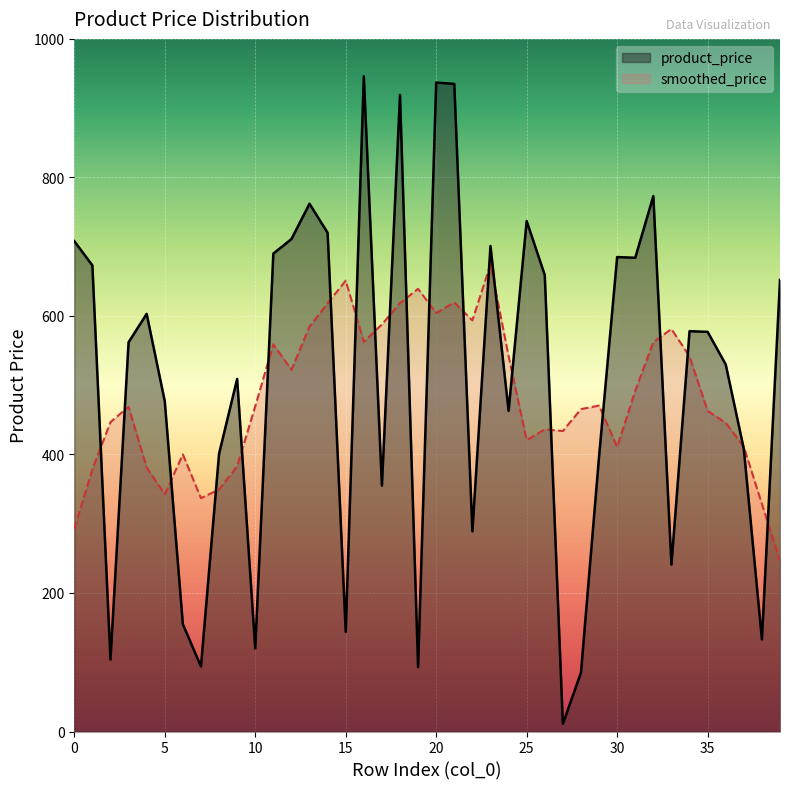

What is the value of the 20th point from the left?

93